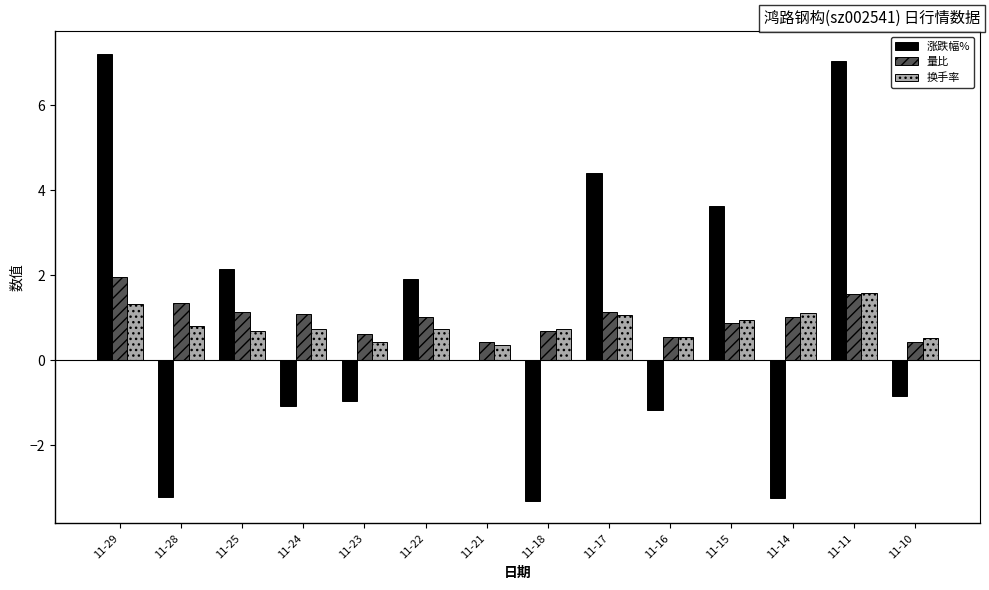

Between 11-25 and 11-15, which series saw the biggest shift?

涨跌幅%